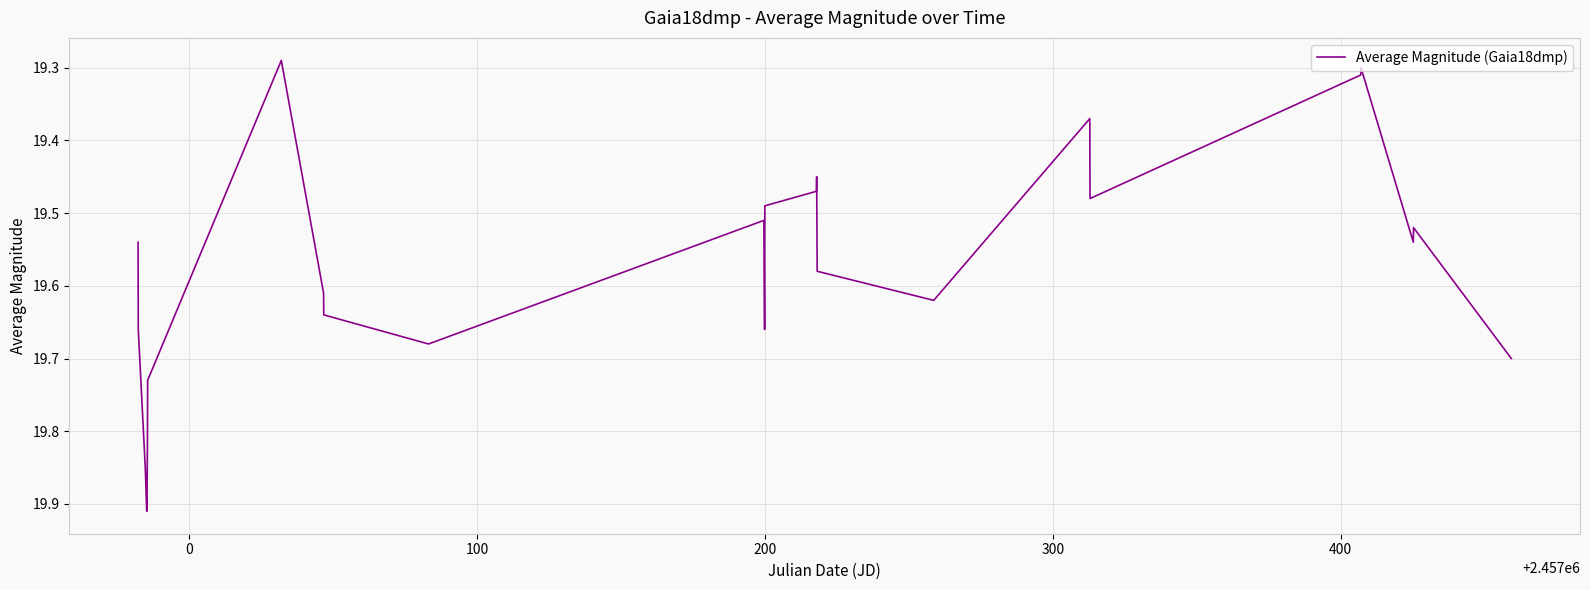

What is the difference between the maximum and minimum values?

0.6